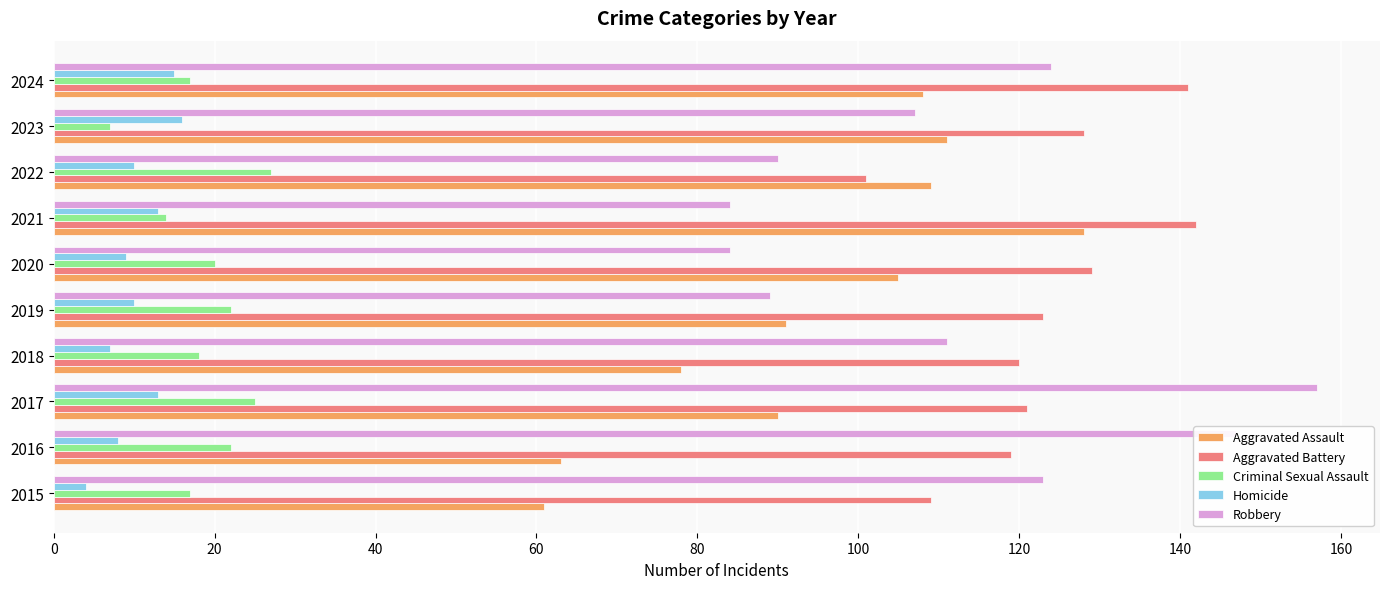

What is the difference between the second highest and minimum values in the Homicide series?

11